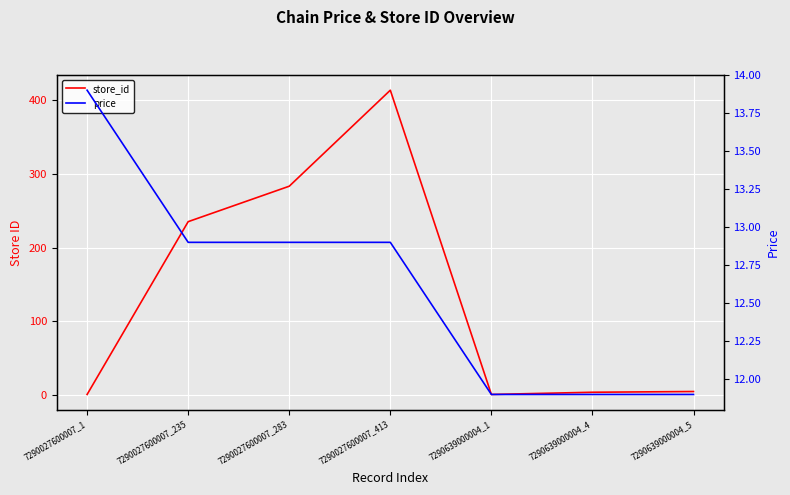

Which series has the widest spread of values?

store_id